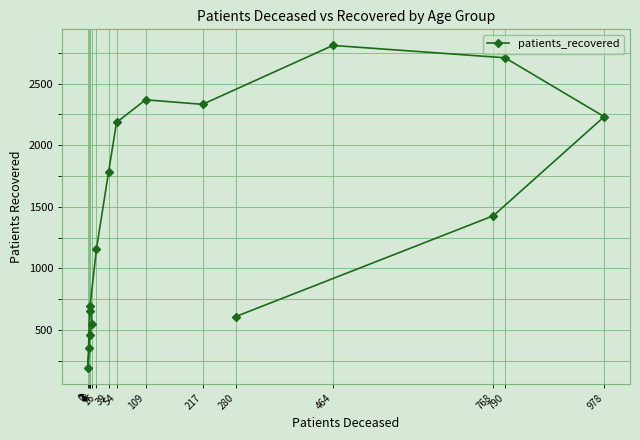

The value at 217 is 1051. True or false?

False